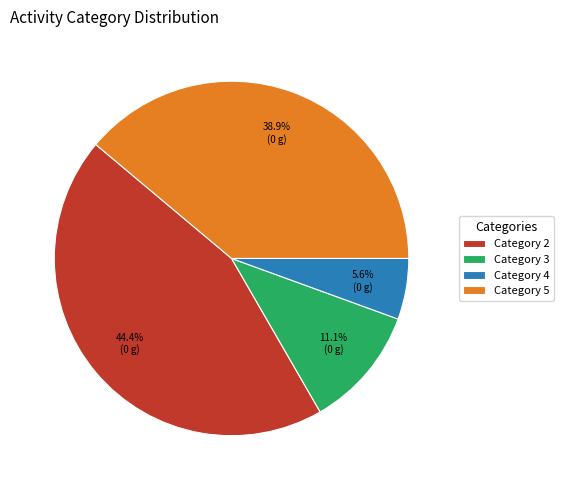

Rank the categories by value from highest to lowest.

Category 2, Category 5, Category 3, Category 4